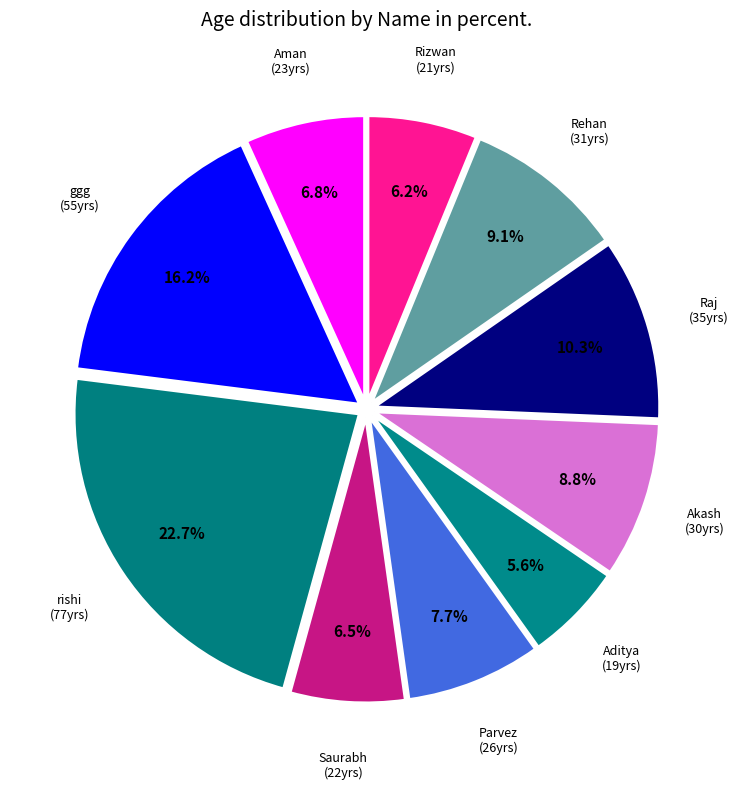

Does ggg (55yrs) represent more than half of the total?

No